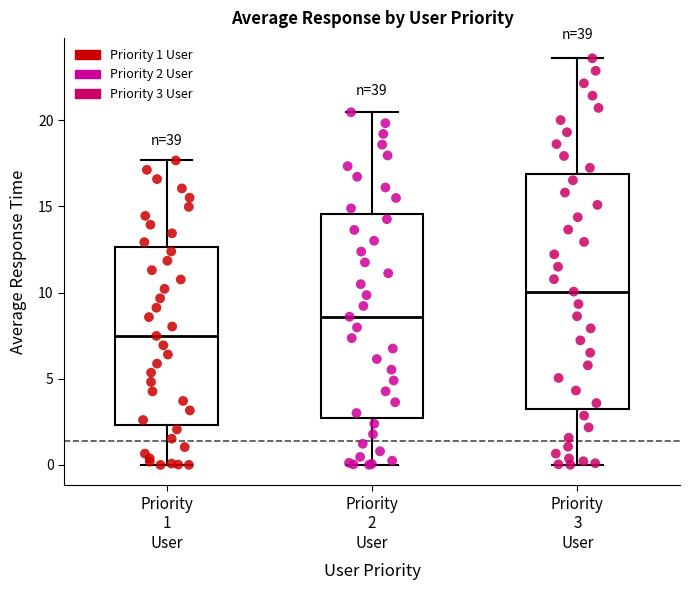

Comparing the boxes themselves (not the whiskers), which one is the tallest?

Priority 3 User